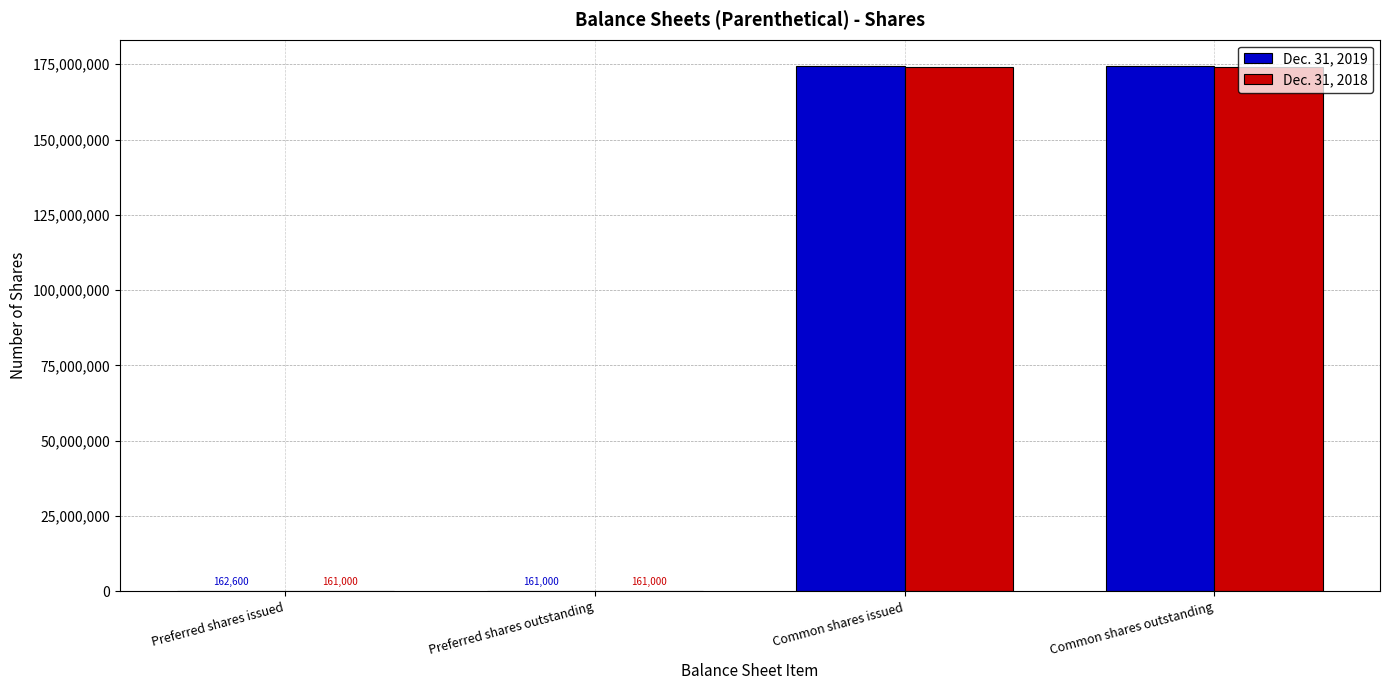

Between Preferred shares outstanding and Common shares issued, which series saw the biggest shift?

Dec. 31, 2019